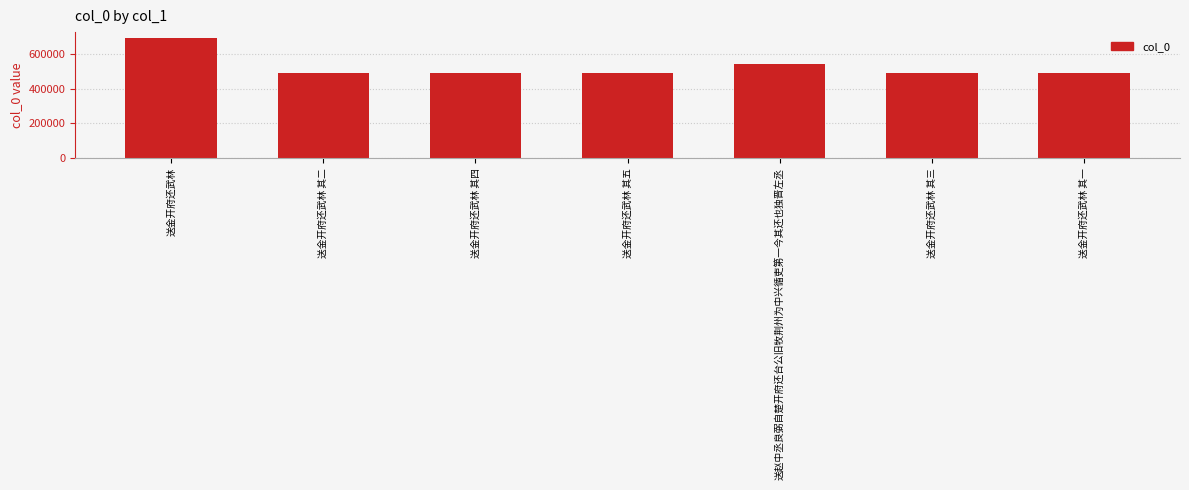

What is the minimum value shown in the chart?

487954